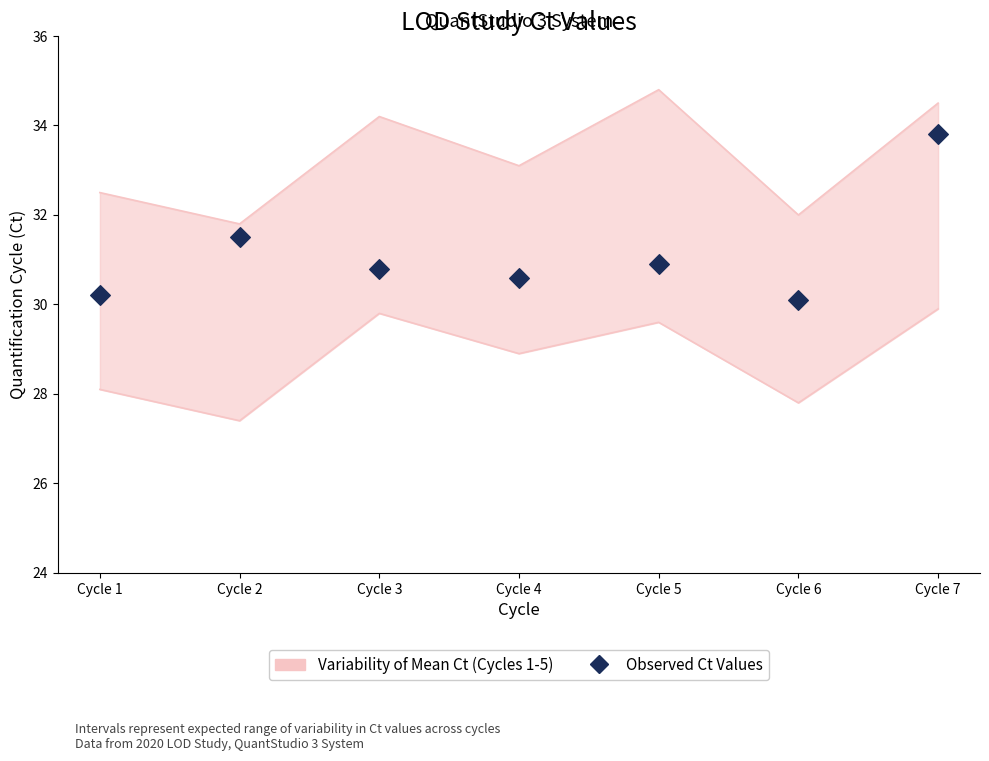

Which has a higher value, Cycle 1 or Cycle 3?

Cycle 3